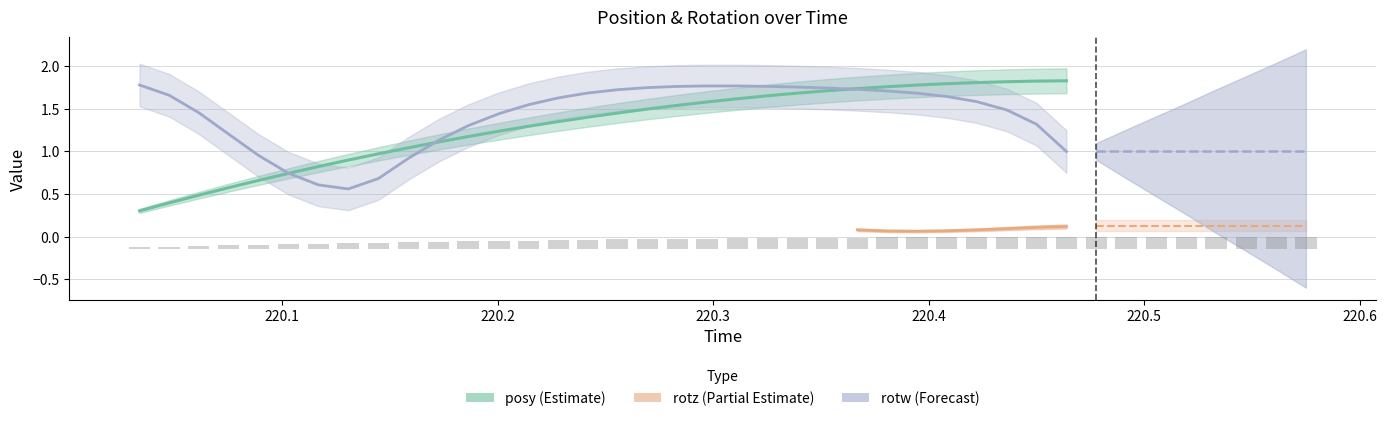

Rank the series by their average value, from highest to lowest.

posy, rotw, rotz